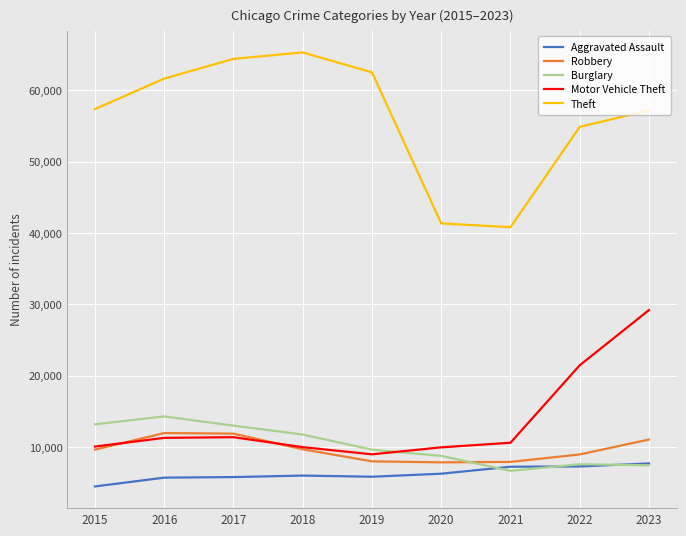

True or false: Theft and Robbery cross at least once.

False